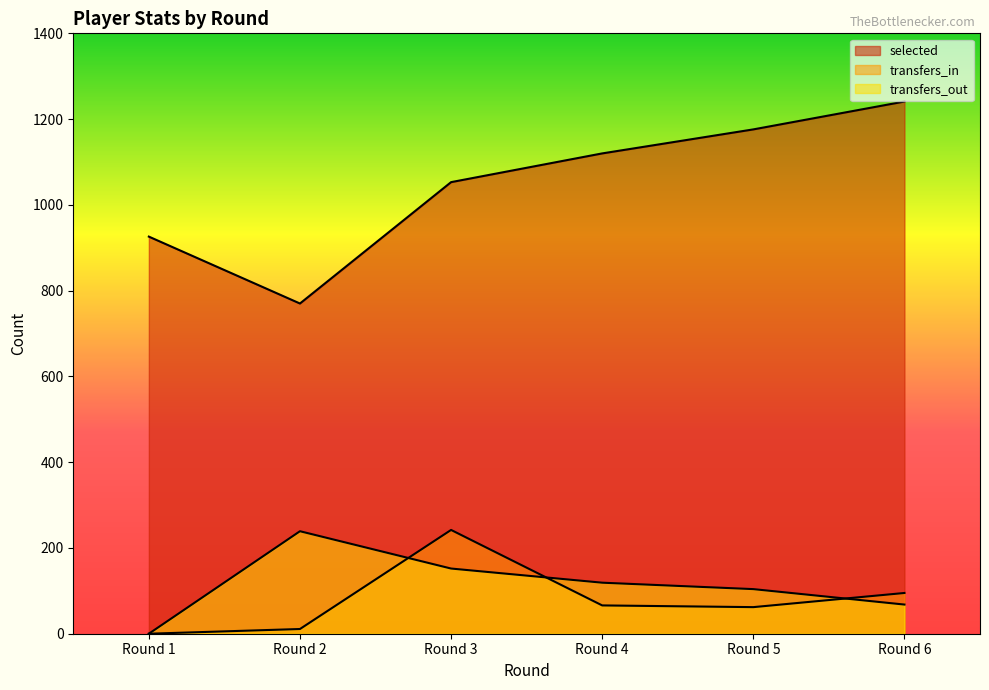

What is the total value across all series at Round 6?

1404